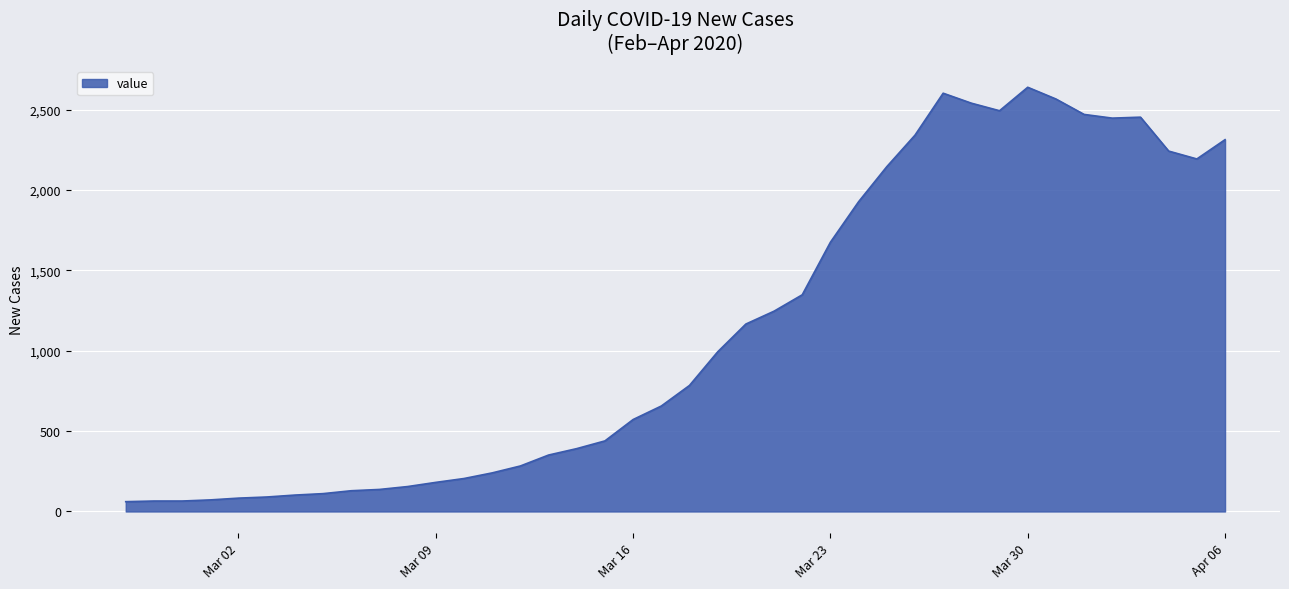

What is the smallest value displayed?

61